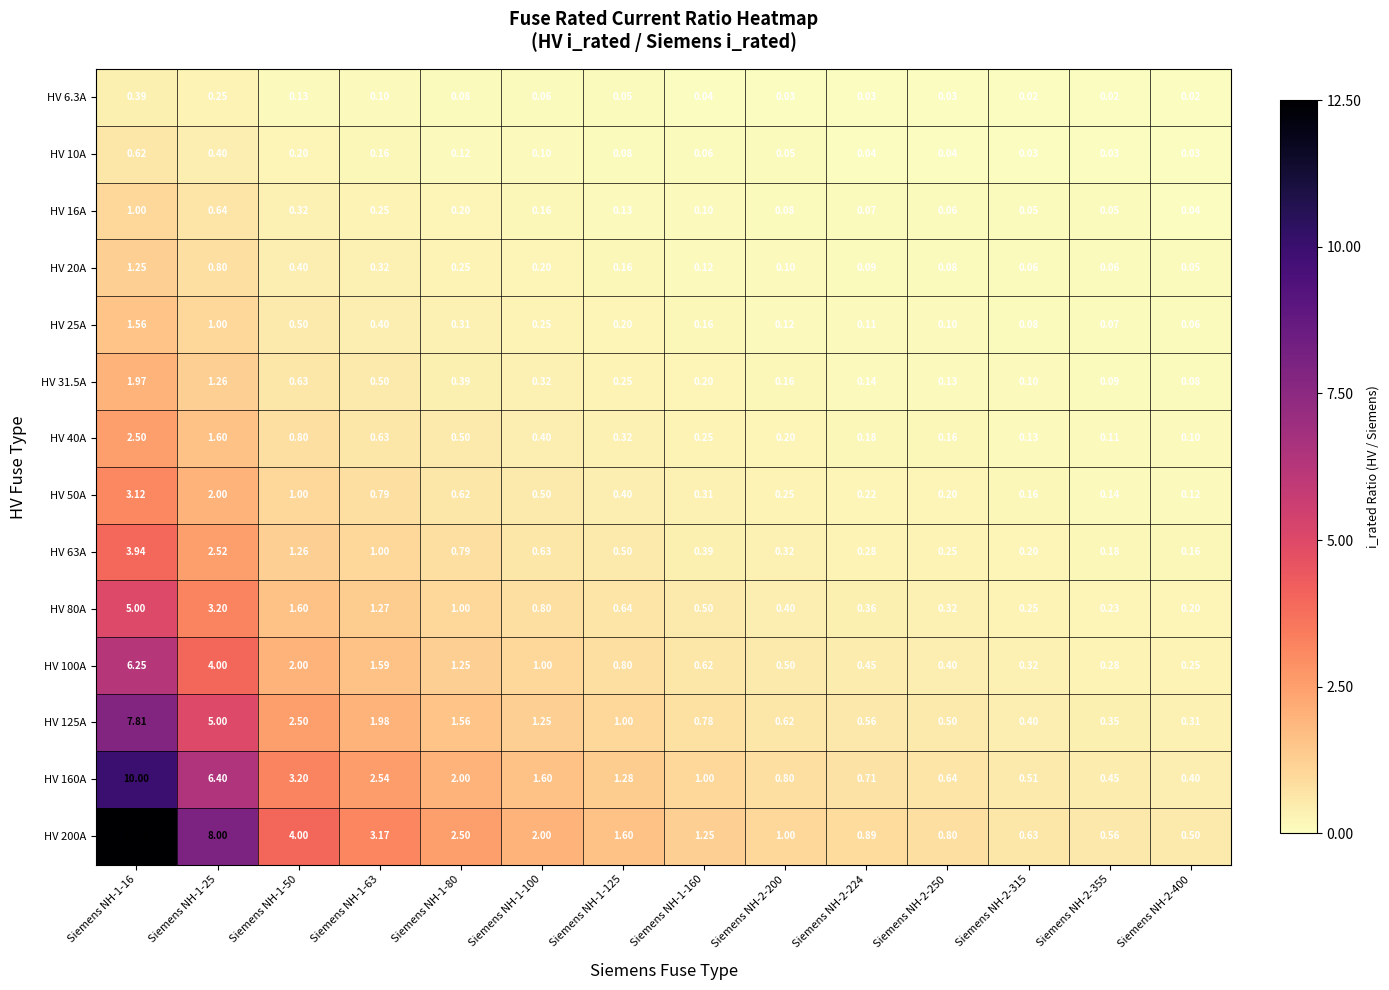

Is the value of HV 31.5A at Siemens NH-2-315 greater than the value of HV 6.3A at Siemens NH-1-125?

Yes